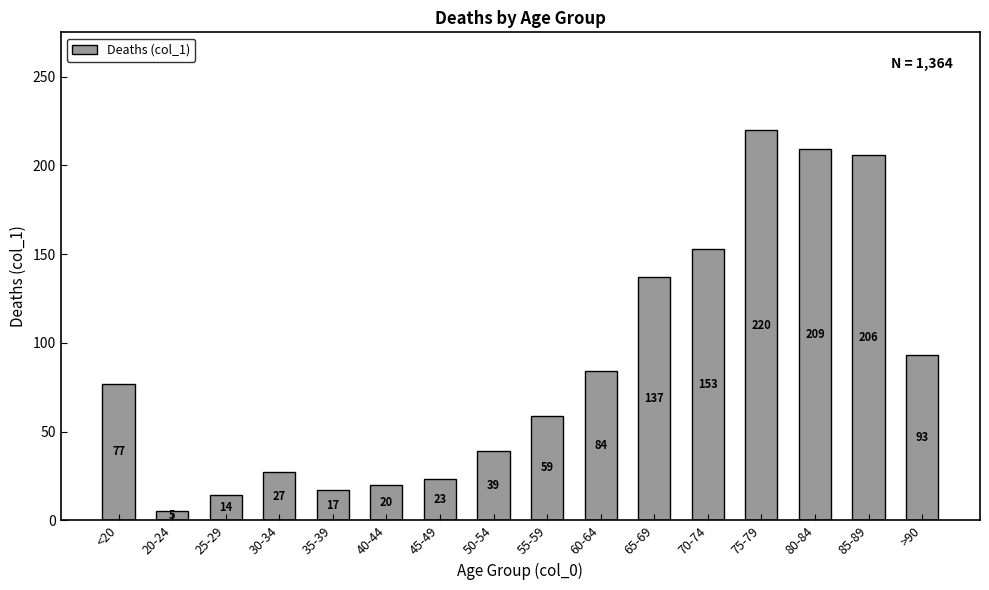

Reading left to right, list all the values displayed in this chart.

<20=77	20-24=5	25-29=14	30-34=27	35-39=17	40-44=20	45-49=23	50-54=39	55-59=59	60-64=84	65-69=137	70-74=153	75-79=220	80-84=209	85-89=206	>90=93